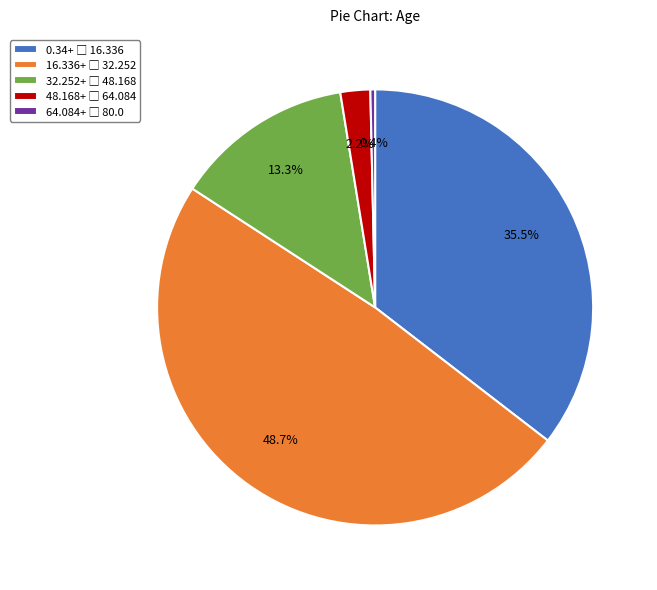

Does any single category account for the majority?

No